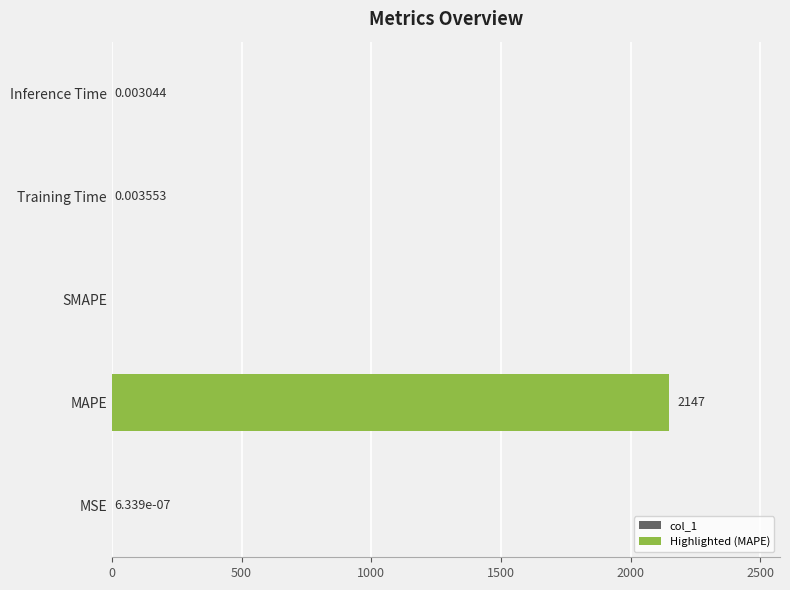

Where is the data nearest to the value 1073?

Training Time